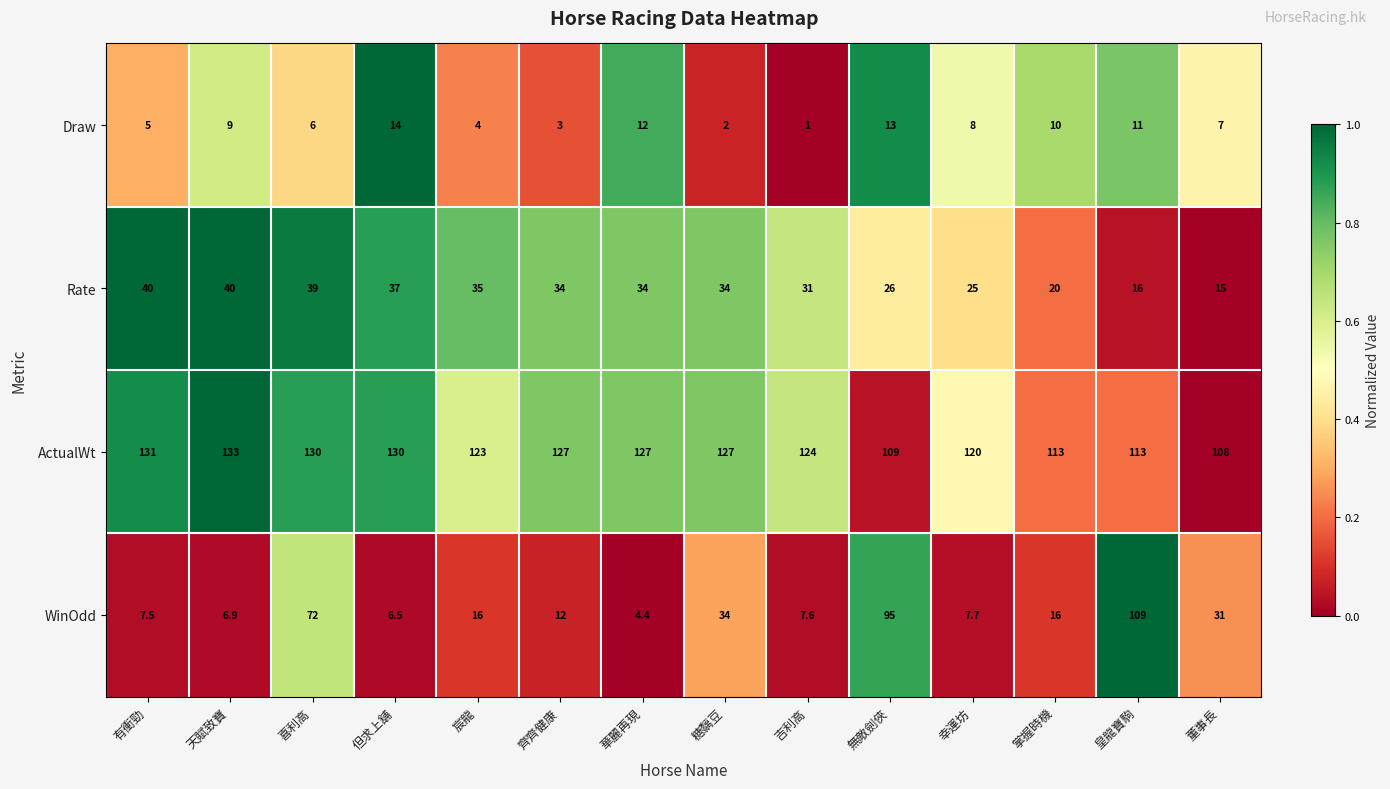

Rank the series at 天賦致寶 from highest to lowest value.

ActualWt, Rate, Draw, WinOdd